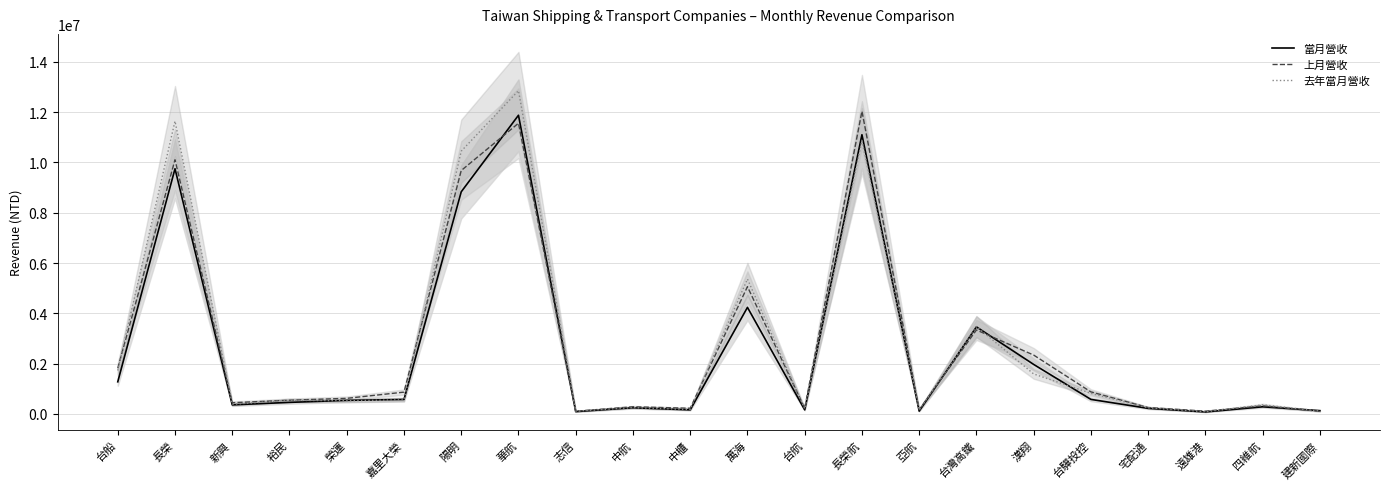

At 志信, list the series in order from smallest to largest.

當月營收, 上月營收, 去年當月營收